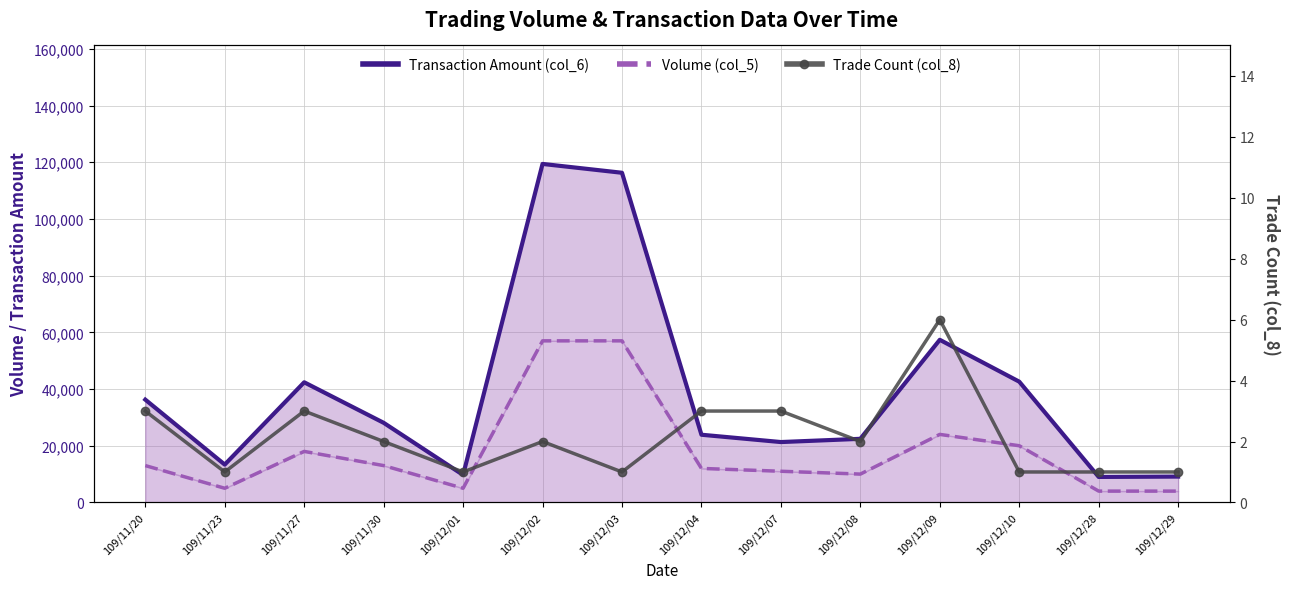

Reading right to left, transcribe all the data shown in this chart.

Transaction Amount (col_6): 9120	9000	42600	57360	22440	21300	23880	116280	119400	9700	28090	42380	13350	36260
Volume (col_5): 4000	4000	20000	24000	10000	11000	12000	57000	57000	5000	13000	18000	5000	13000
Trade Count (col_8): 1	1	1	6	2	3	3	1	2	1	2	3	1	3